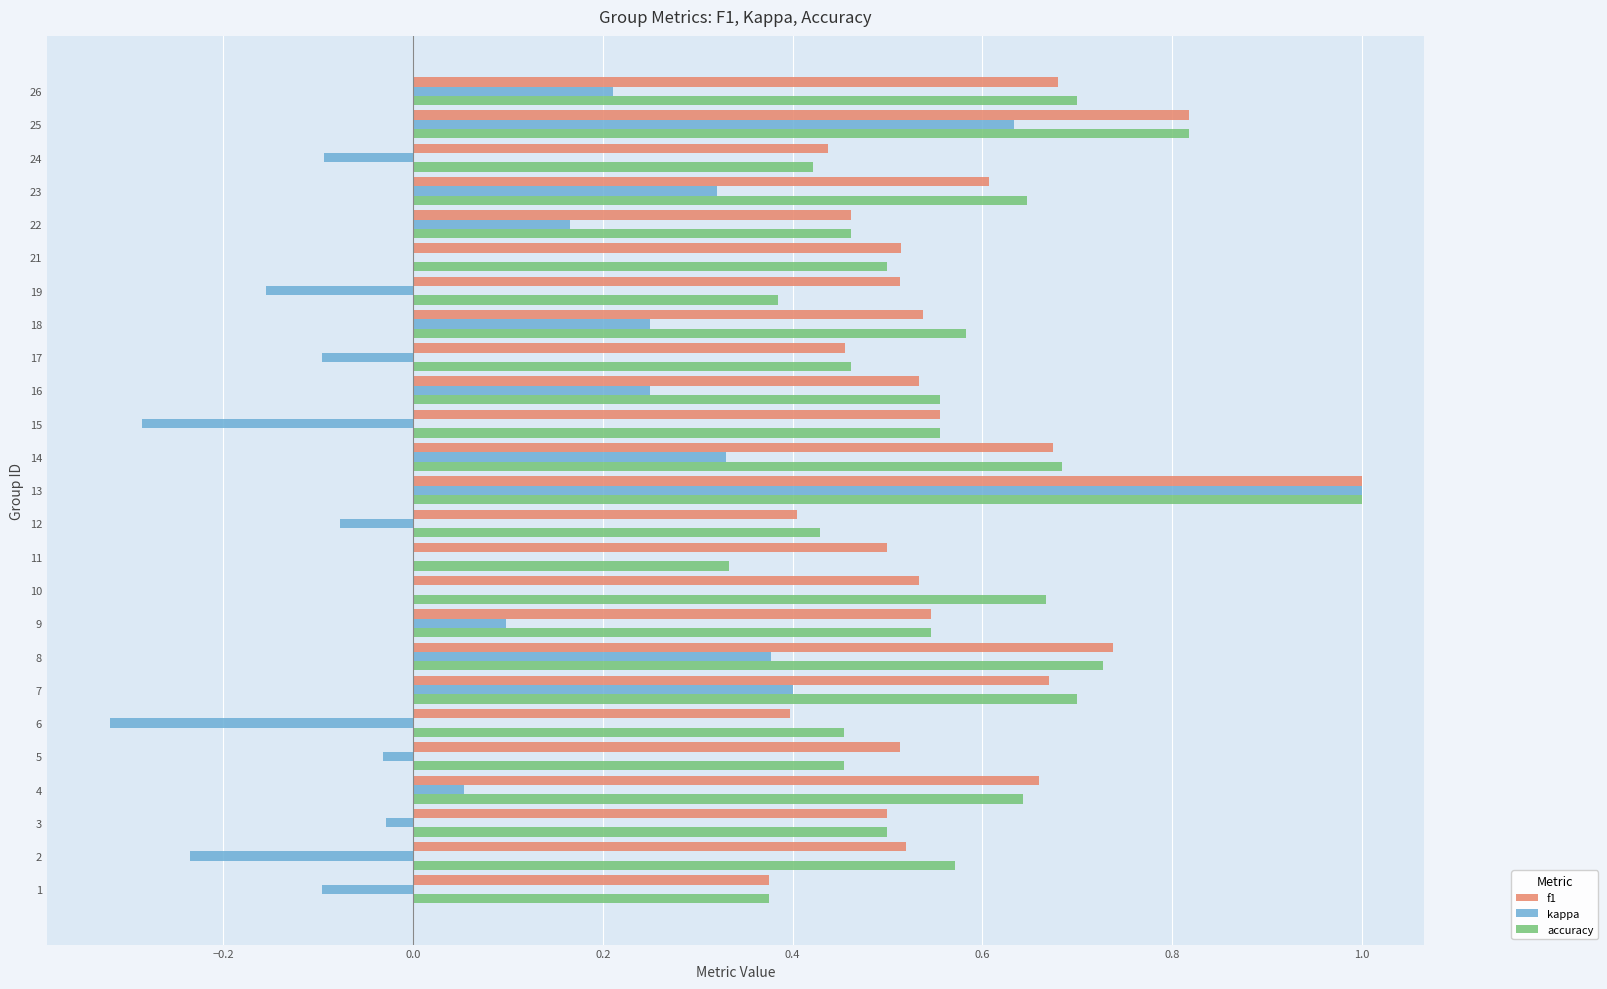

Between 5 and 12, which series saw the biggest shift?

f1